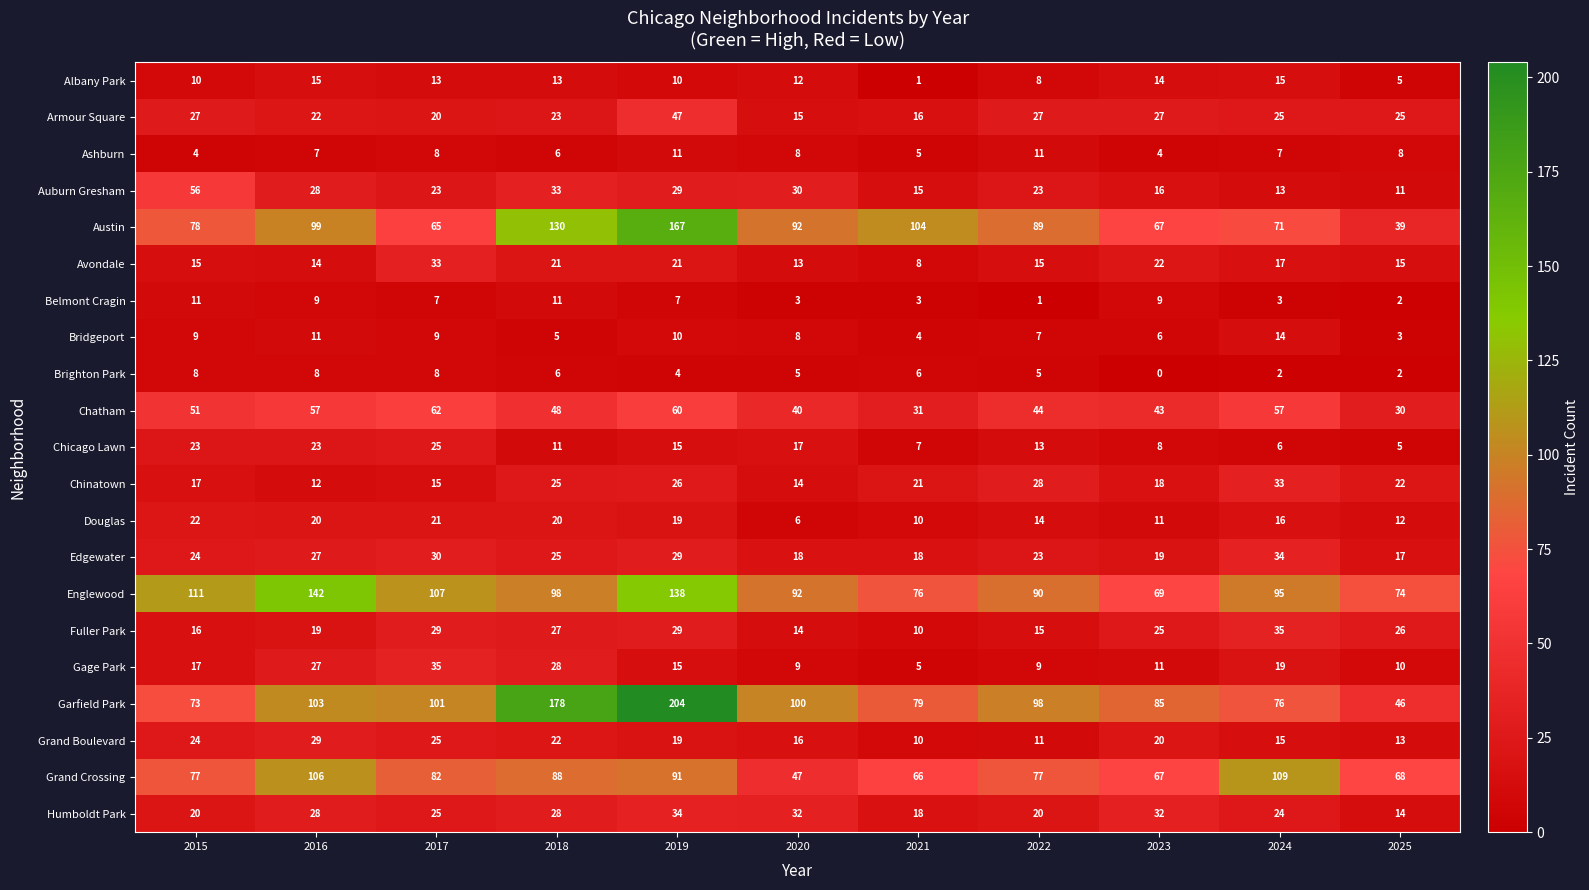

What is the maximum value for Albany Park?

15